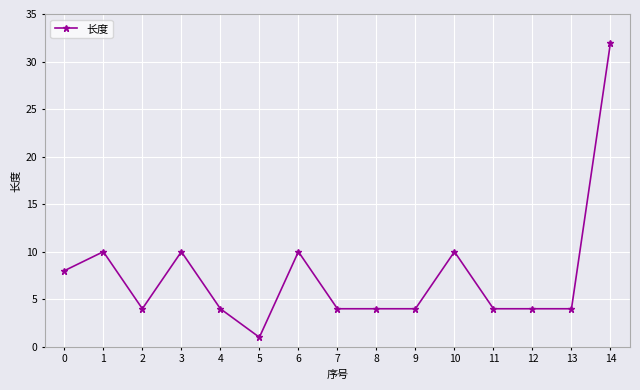

The chart shows a value of 17 at 10. True or false?

False